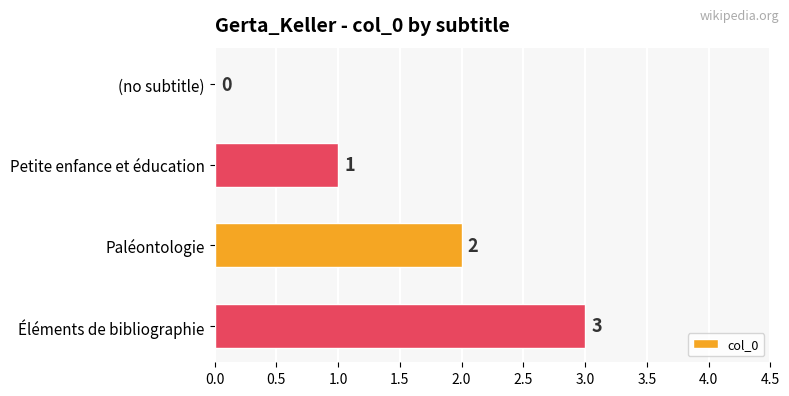

The chart shows a value of 0 at Petite enfance et éducation. True or false?

False